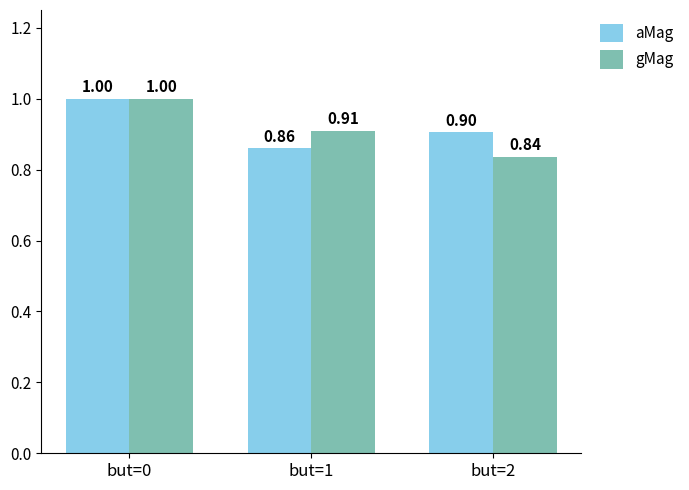

What is the average value of the gMag series?

0.9